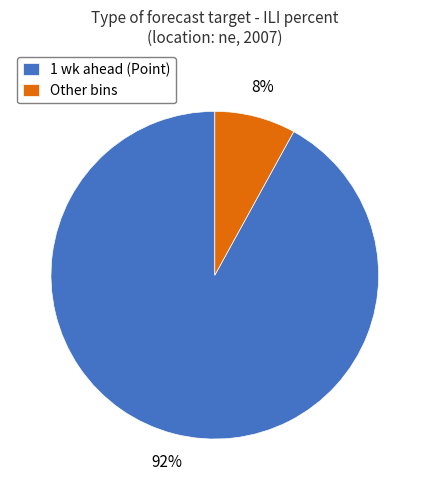

Do 1 wk ahead (Point) and Other bins together represent more than half of the pie?

Yes